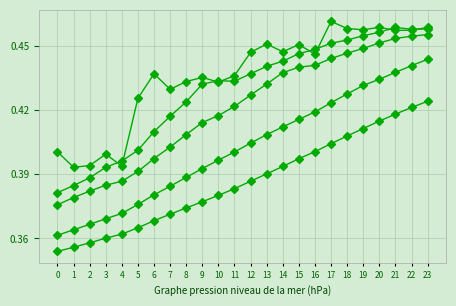

How many series are shown in this chart?

5